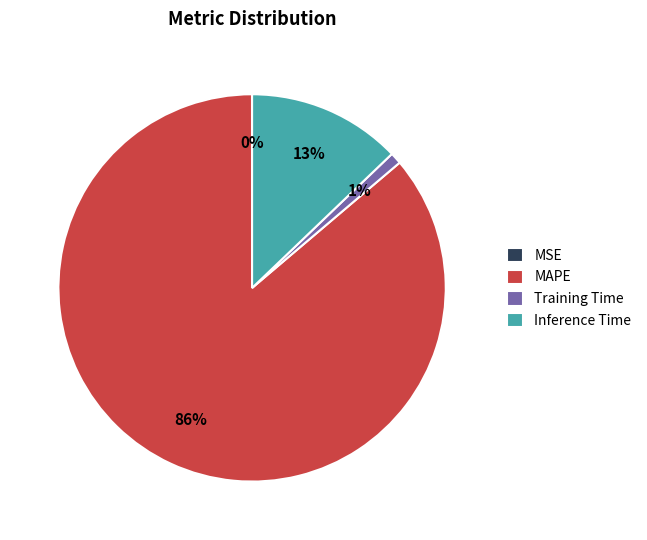

Is the sum of MAPE and Training Time greater than half?

Yes